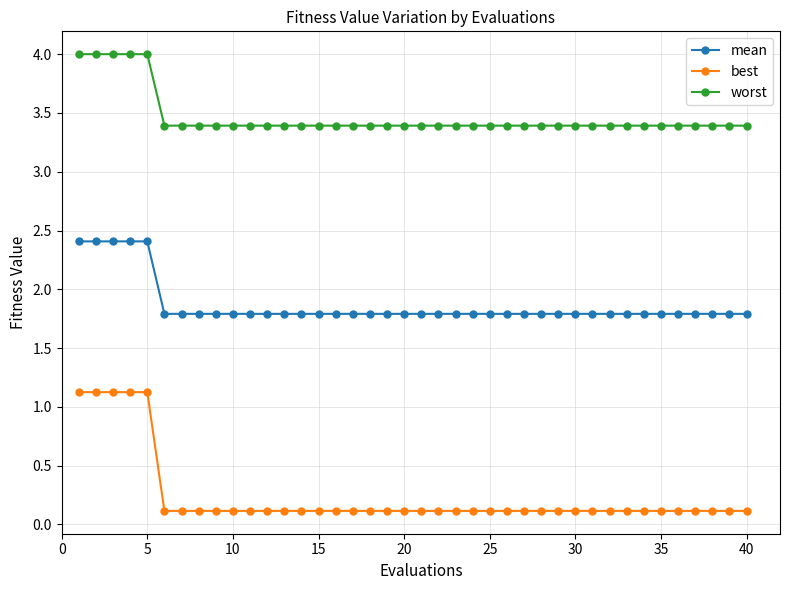

Reading left to right, extract all data points from this chart.

mean: 2.4	2.4	2.4	2.4	2.4	1.8	1.8	1.8	1.8	1.8	1.8	1.8	1.8	1.8	1.8	1.8	1.8	1.8	1.8	1.8	1.8	1.8	1.8	1.8	1.8	1.8	1.8	1.8	1.8	1.8	1.8	1.8	1.8	1.8	1.8	1.8	1.8	1.8	1.8	1.8
best: 1.1	1.1	1.1	1.1	1.1	0.1	0.1	0.1	0.1	0.1	0.1	0.1	0.1	0.1	0.1	0.1	0.1	0.1	0.1	0.1	0.1	0.1	0.1	0.1	0.1	0.1	0.1	0.1	0.1	0.1	0.1	0.1	0.1	0.1	0.1	0.1	0.1	0.1	0.1	0.1
worst: 4.0	4.0	4.0	4.0	4.0	3.4	3.4	3.4	3.4	3.4	3.4	3.4	3.4	3.4	3.4	3.4	3.4	3.4	3.4	3.4	3.4	3.4	3.4	3.4	3.4	3.4	3.4	3.4	3.4	3.4	3.4	3.4	3.4	3.4	3.4	3.4	3.4	3.4	3.4	3.4